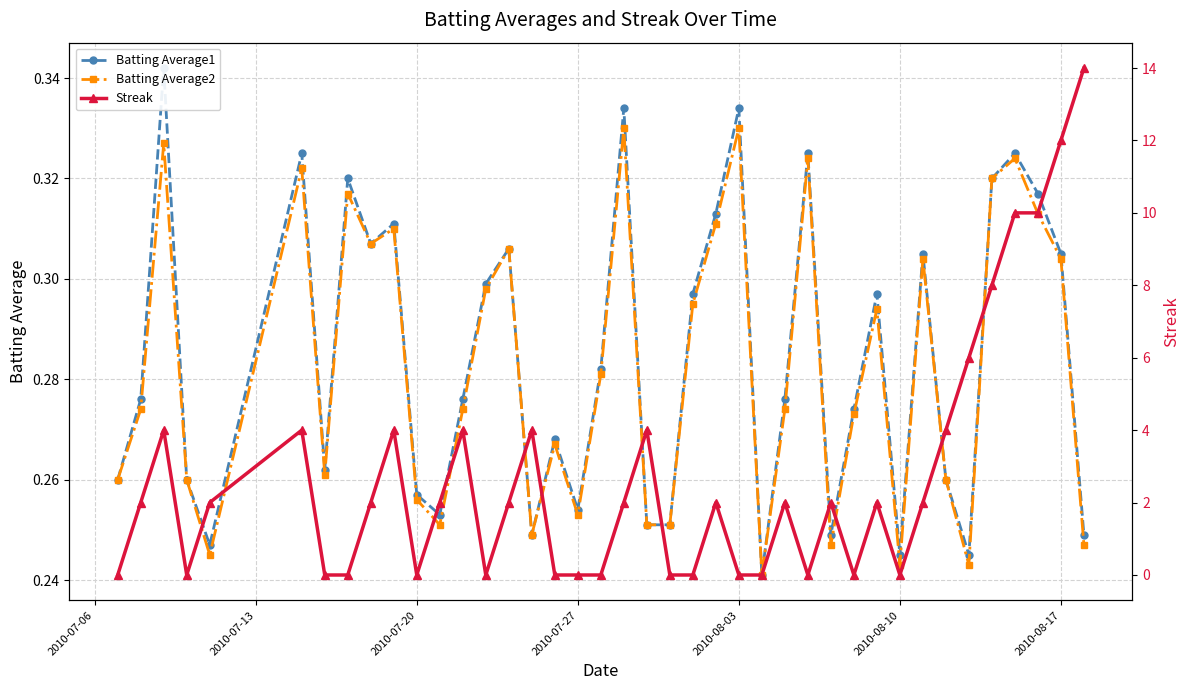

How many lines are shown in the chart?

3